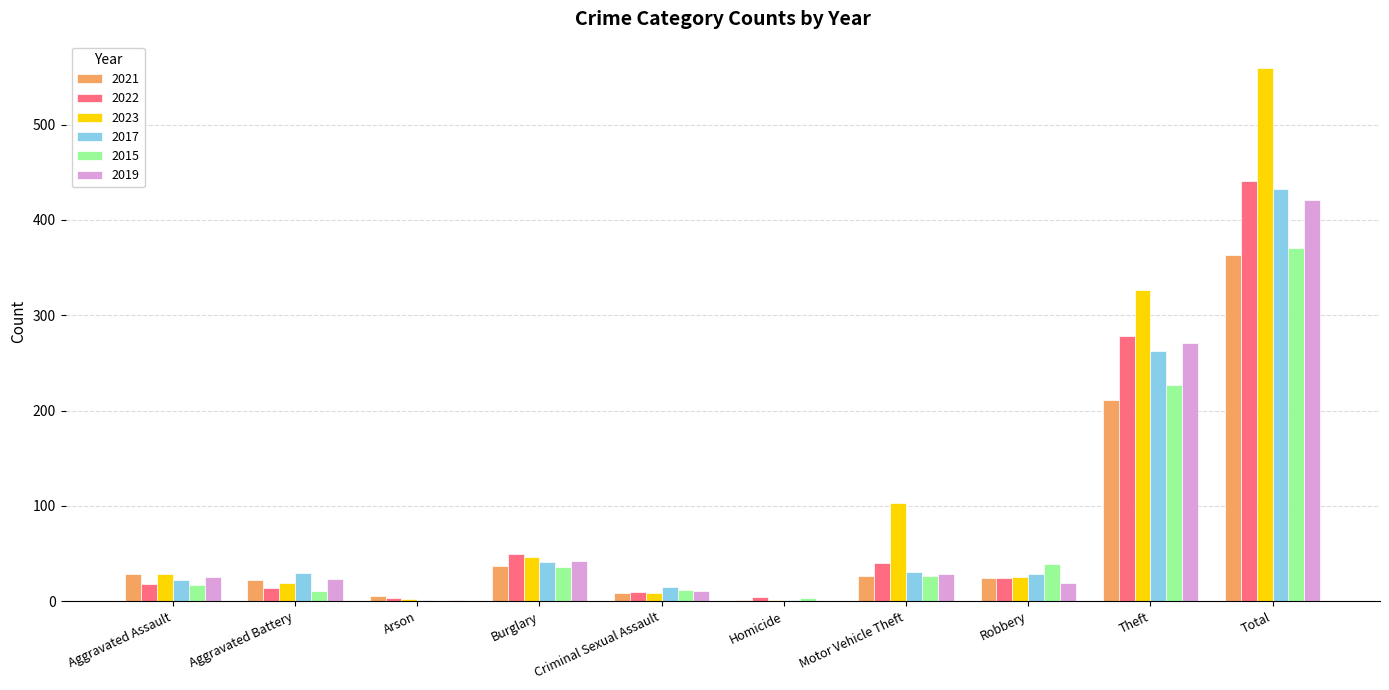

Which series changed the most between Burglary and Homicide?

2022